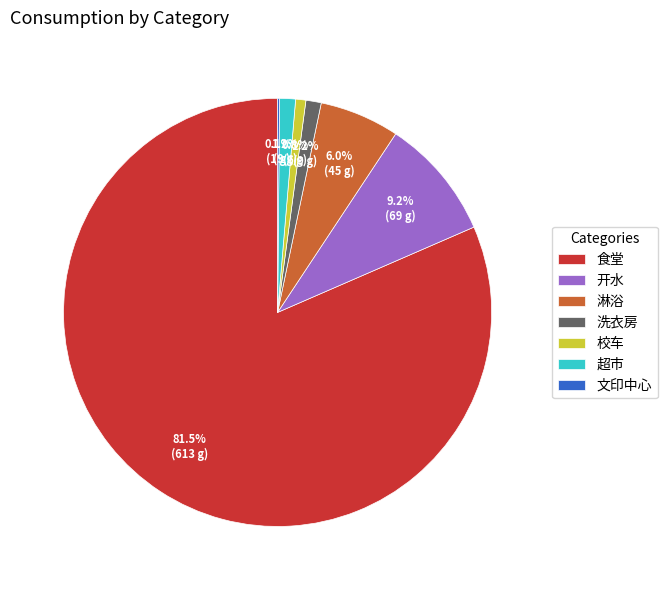

Between 食堂 and 淋浴, which is larger?

食堂